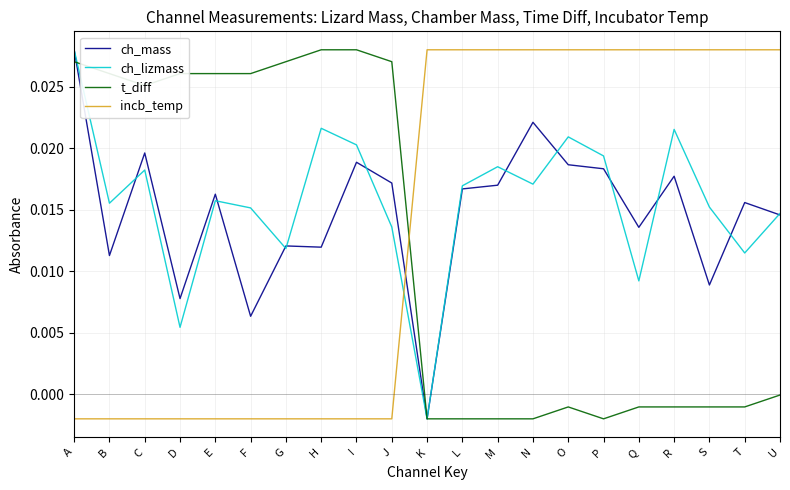

What is the total value across all series at U?

0.1